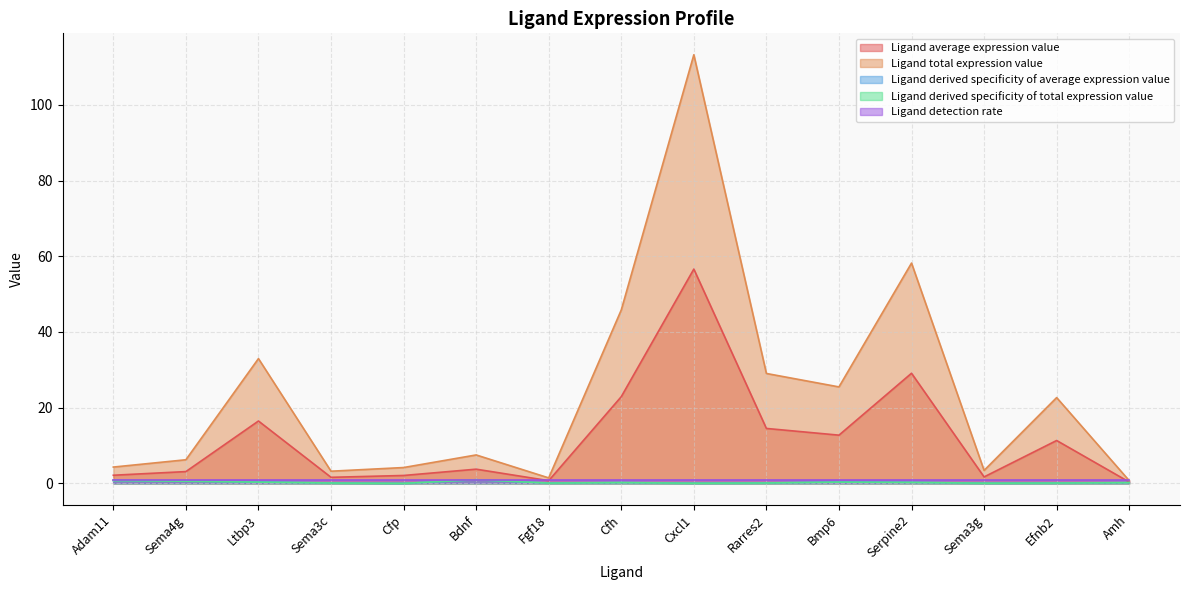

At which category does the chart reach its peak across all series?

Cxcl1